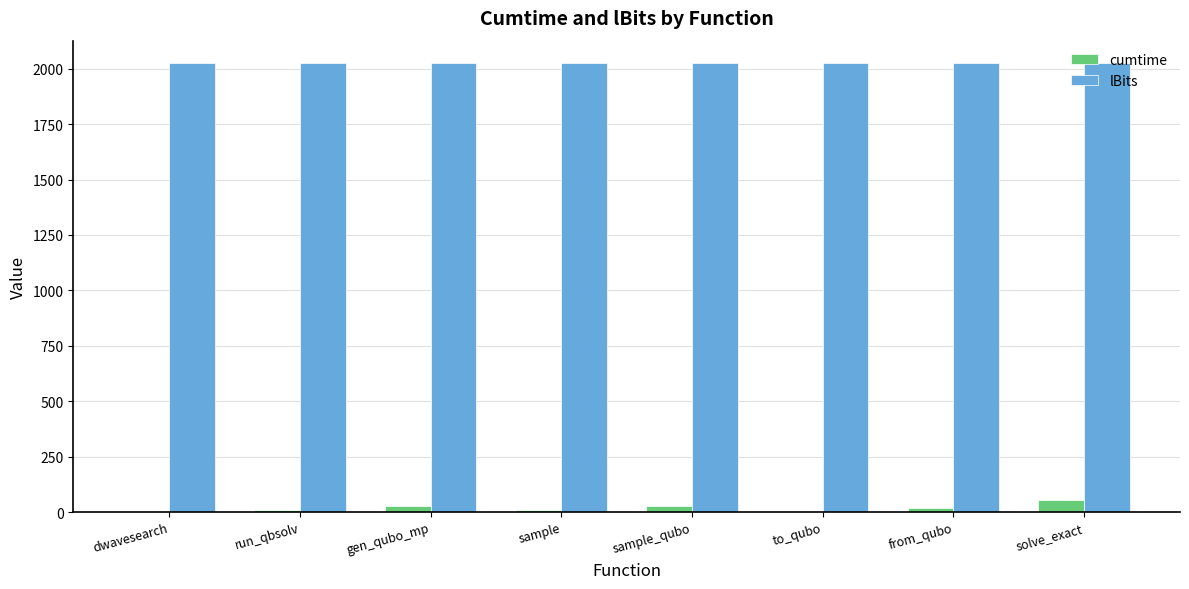

What is the greatest value displayed?

2025.0